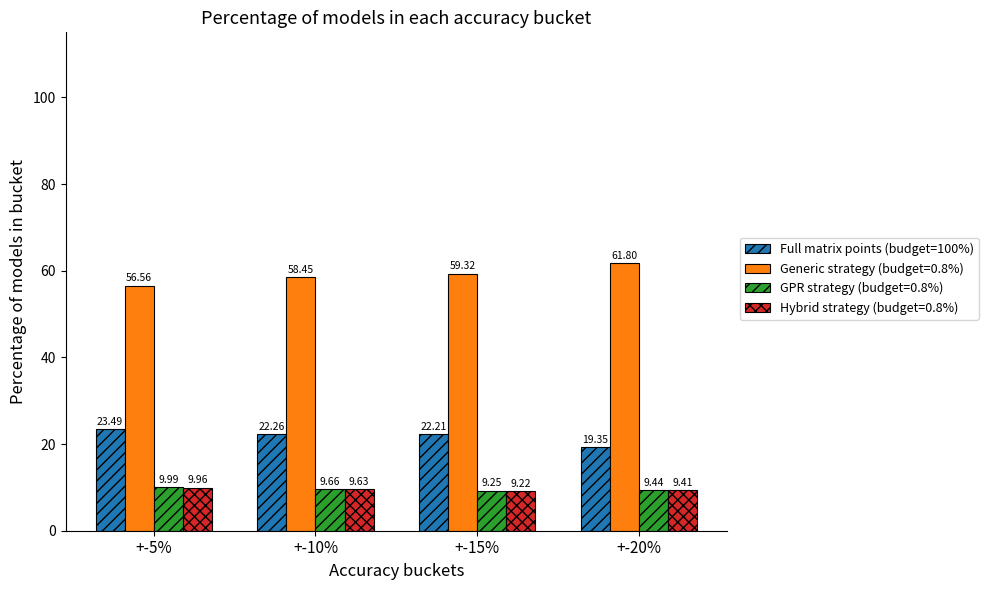

What is the label of the 1st bar from the right?

+-20%